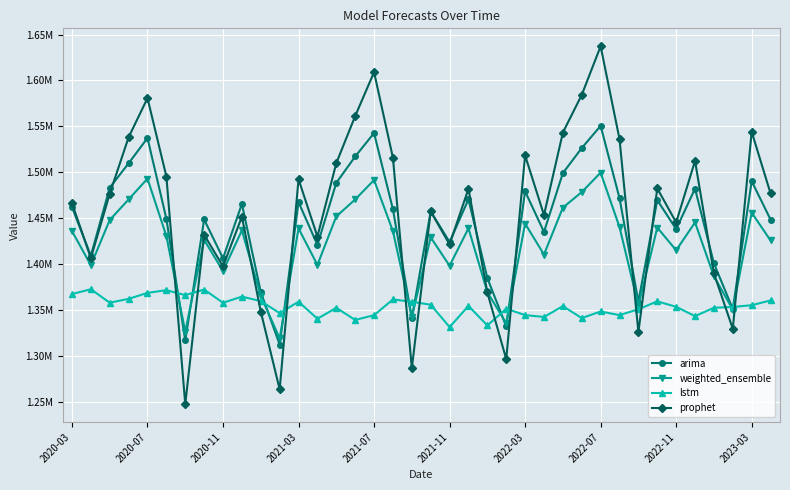

Where is weighted_ensemble nearest to the value 1409175?

25